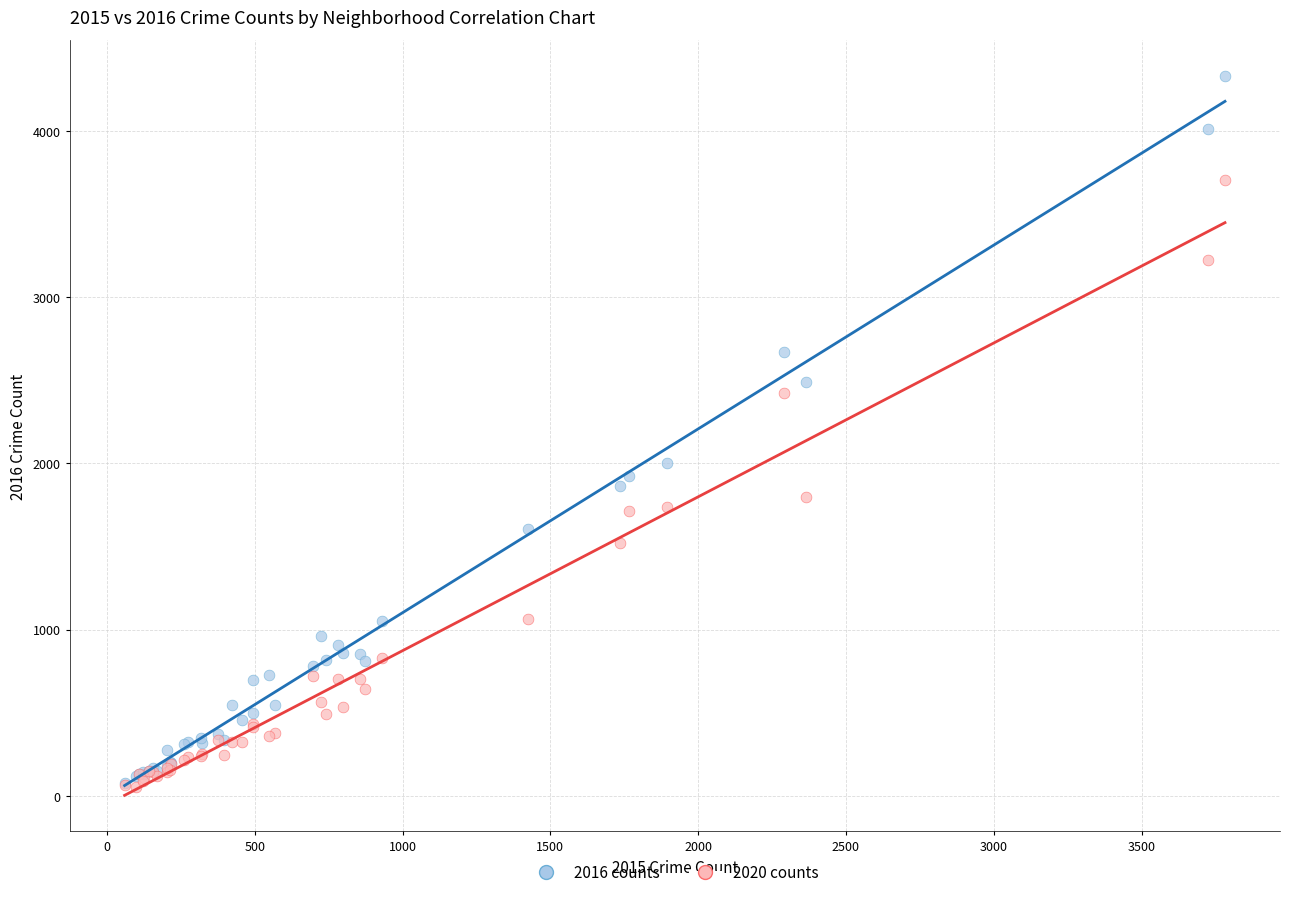

Which series contains the highest Y value?

2016 counts